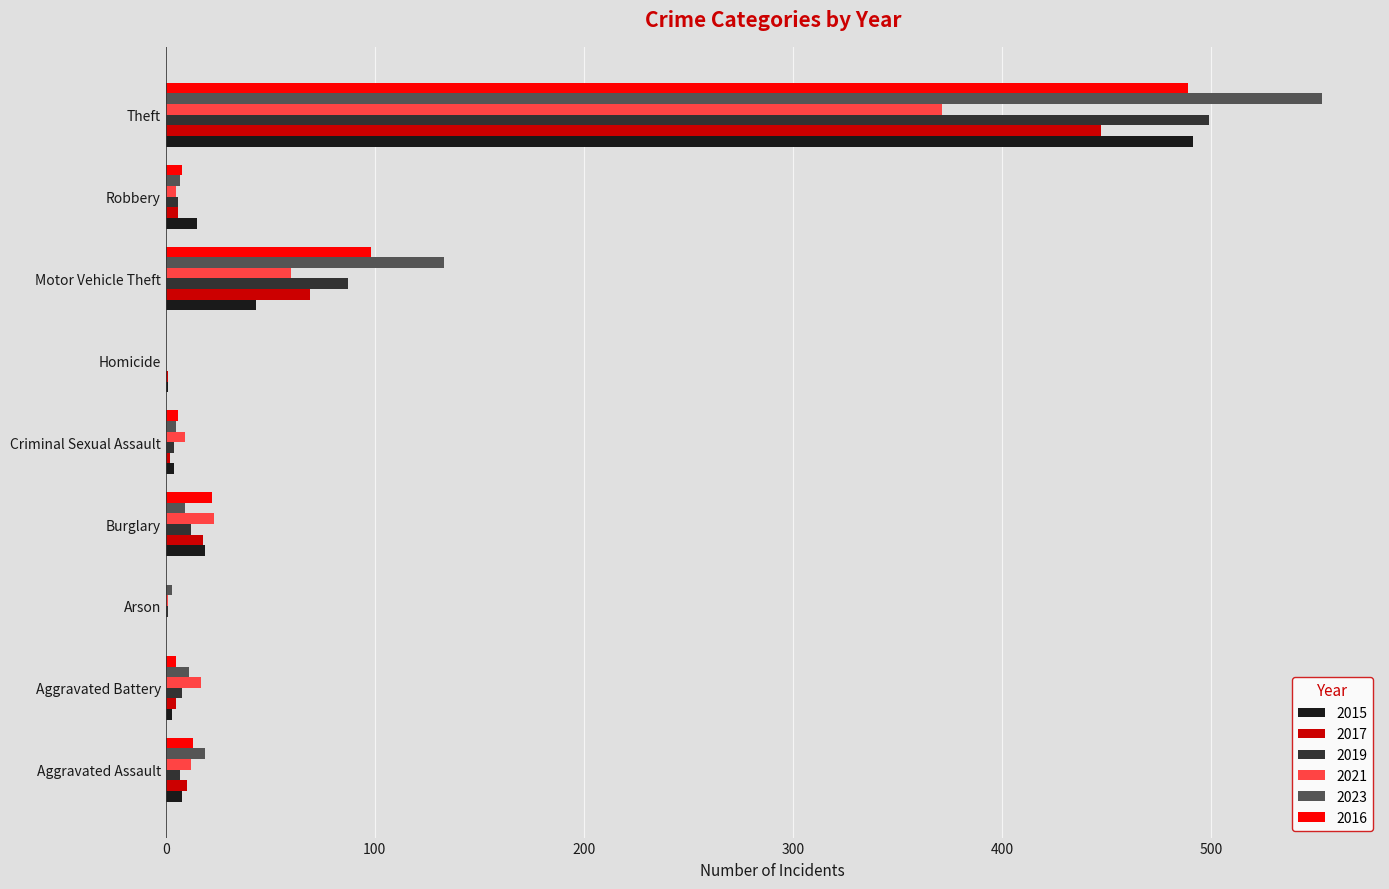

What is the sum of all 2017 values?

558